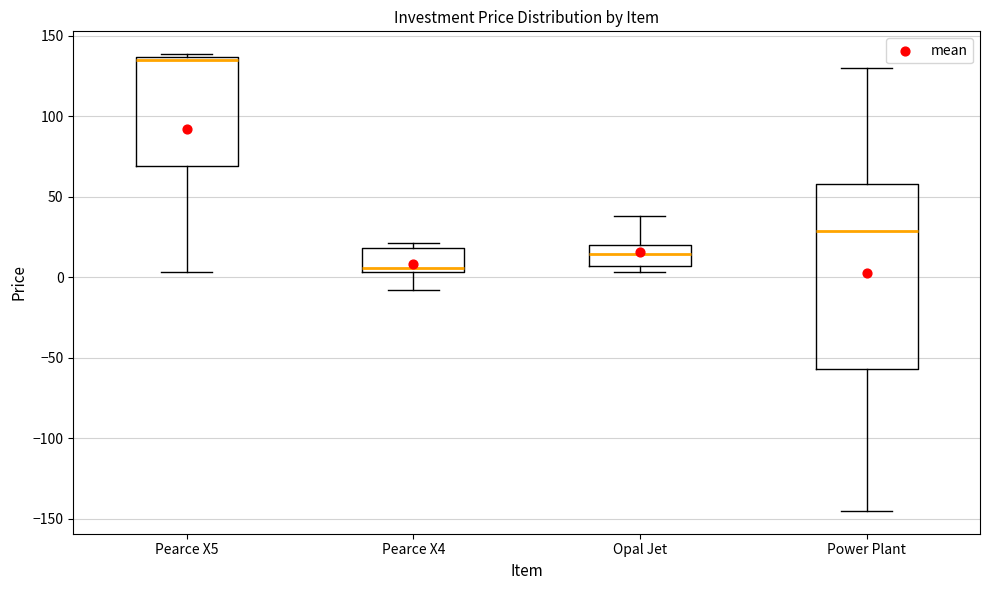

Which box is the tallest, from its lower edge to its upper edge?

Power Plant